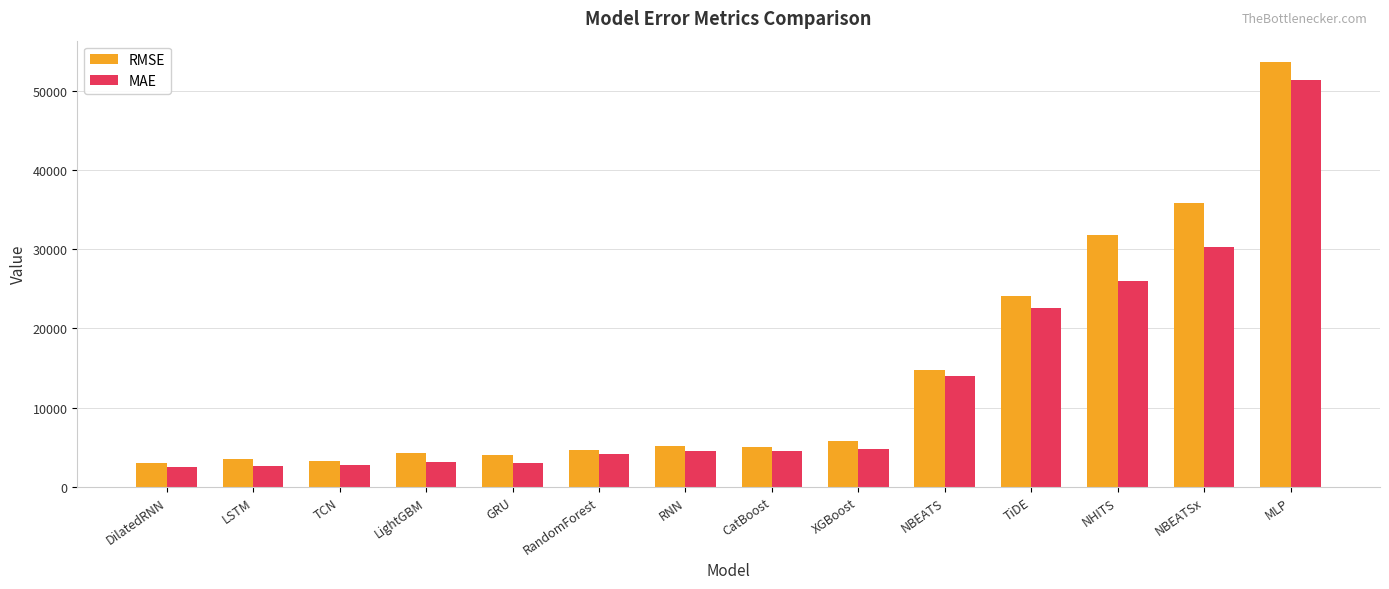

Which series has the widest spread of values?

RMSE